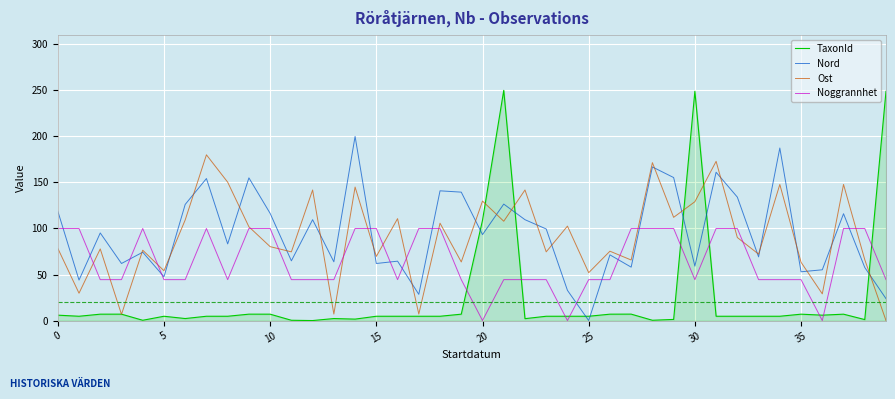

List the series in order of their peak value, highest first.

TaxonId, Nord, Ost, Noggrannhet